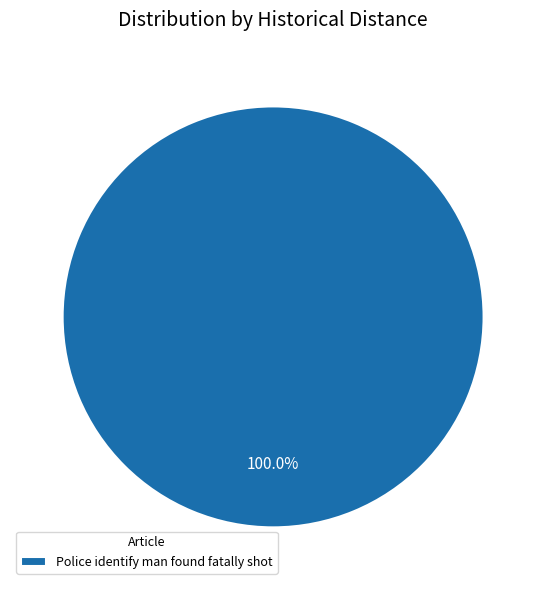

How many slices are in this pie chart?

1